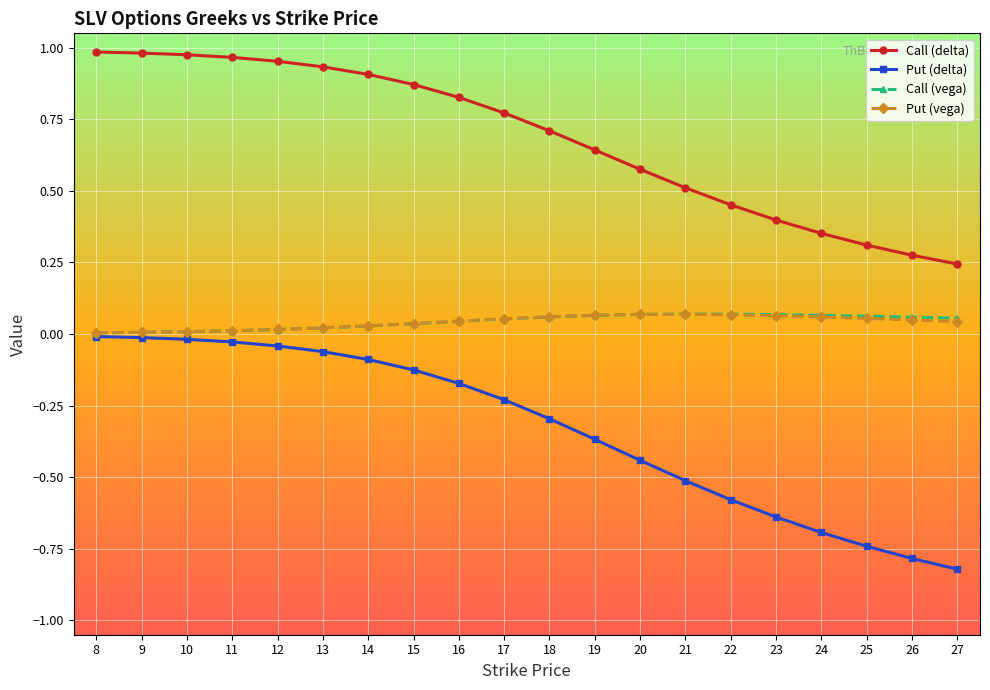

What is the average value of the Call (delta) series?

0.7